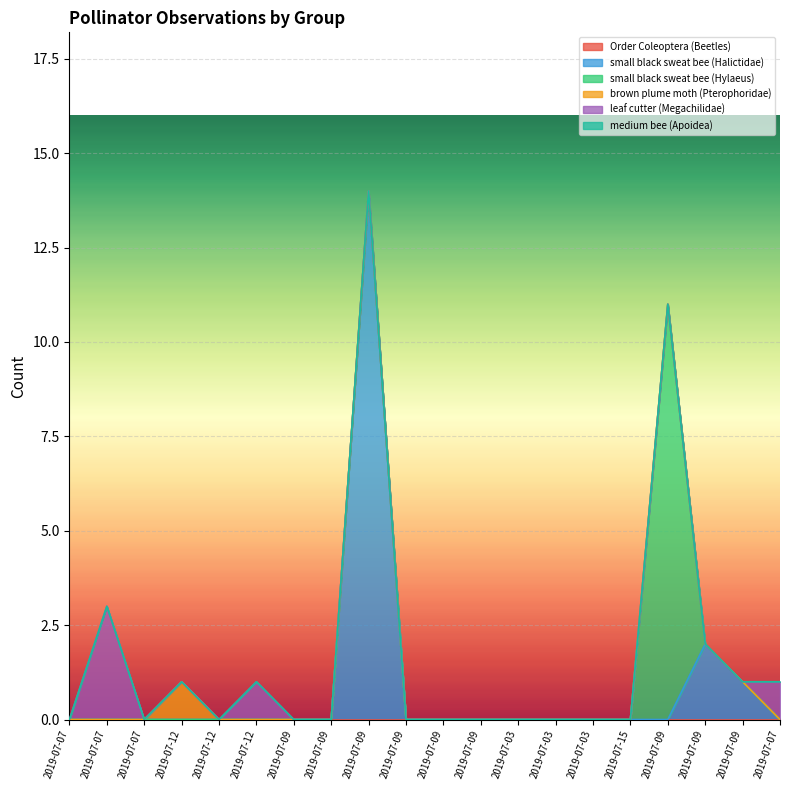

Count the leaf cutter (Megachilidae) values in the range 0 to 1.

19